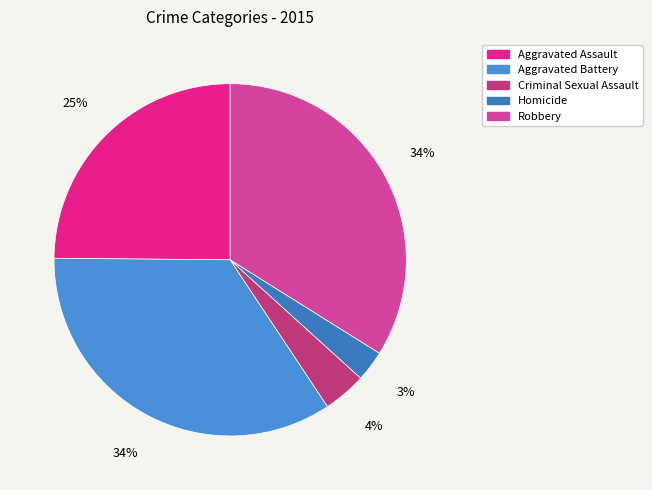

To the nearest percent, what is the average slice percentage?

20%